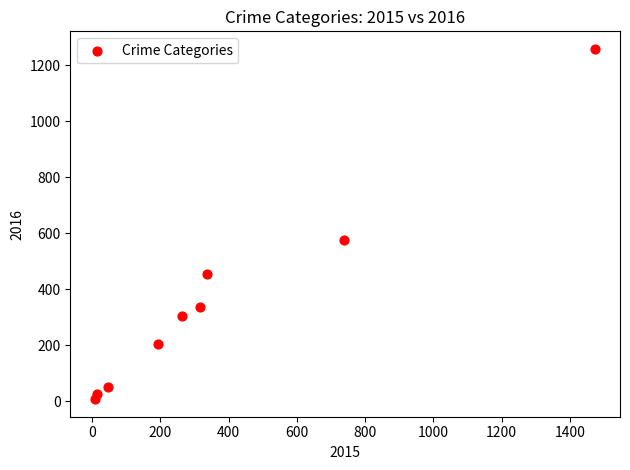

What is the range of X values (max minus min)?

1465